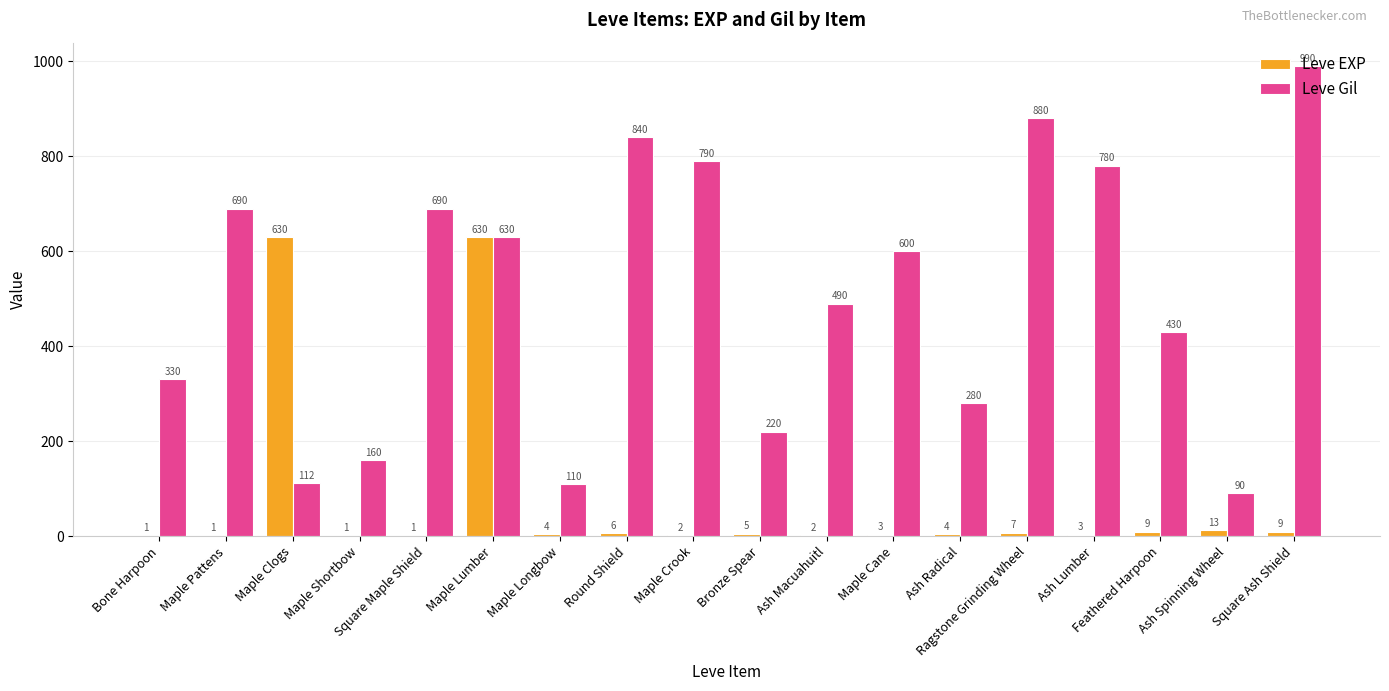

True or false: Leve Gil has a value of 630 at Maple Lumber.

True